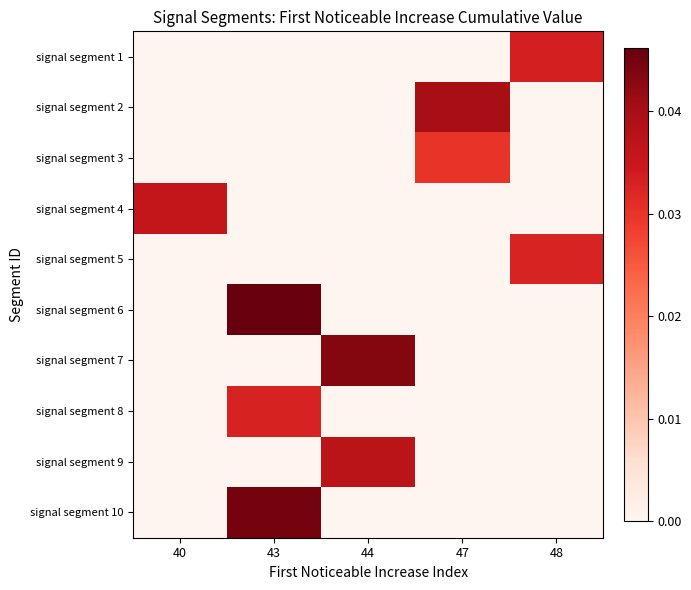

At how many categories does at least one series exceed 0?

5